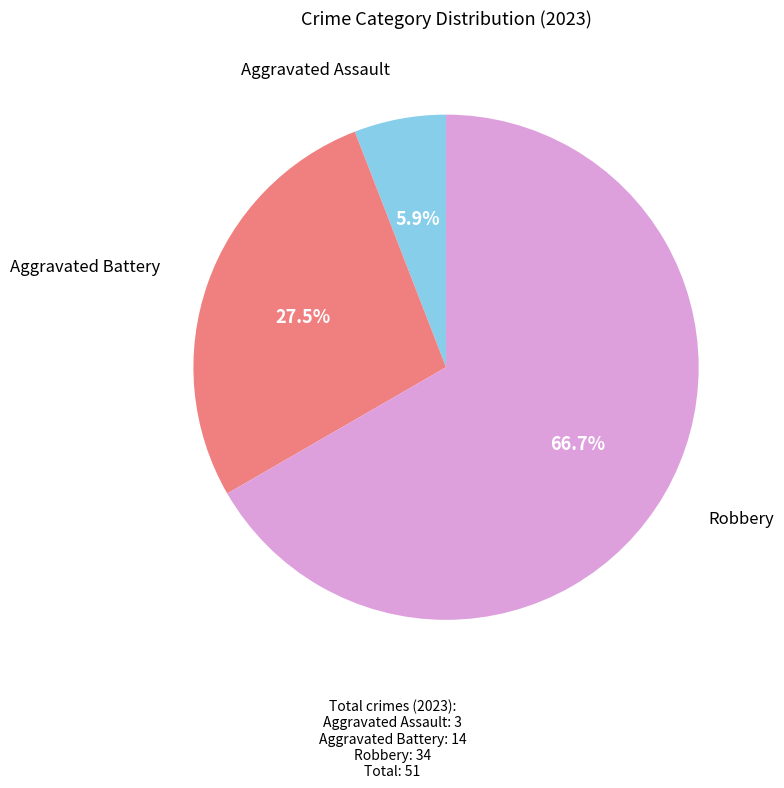

To the nearest percent, what is the difference between the largest and smallest slice percentages?

61%